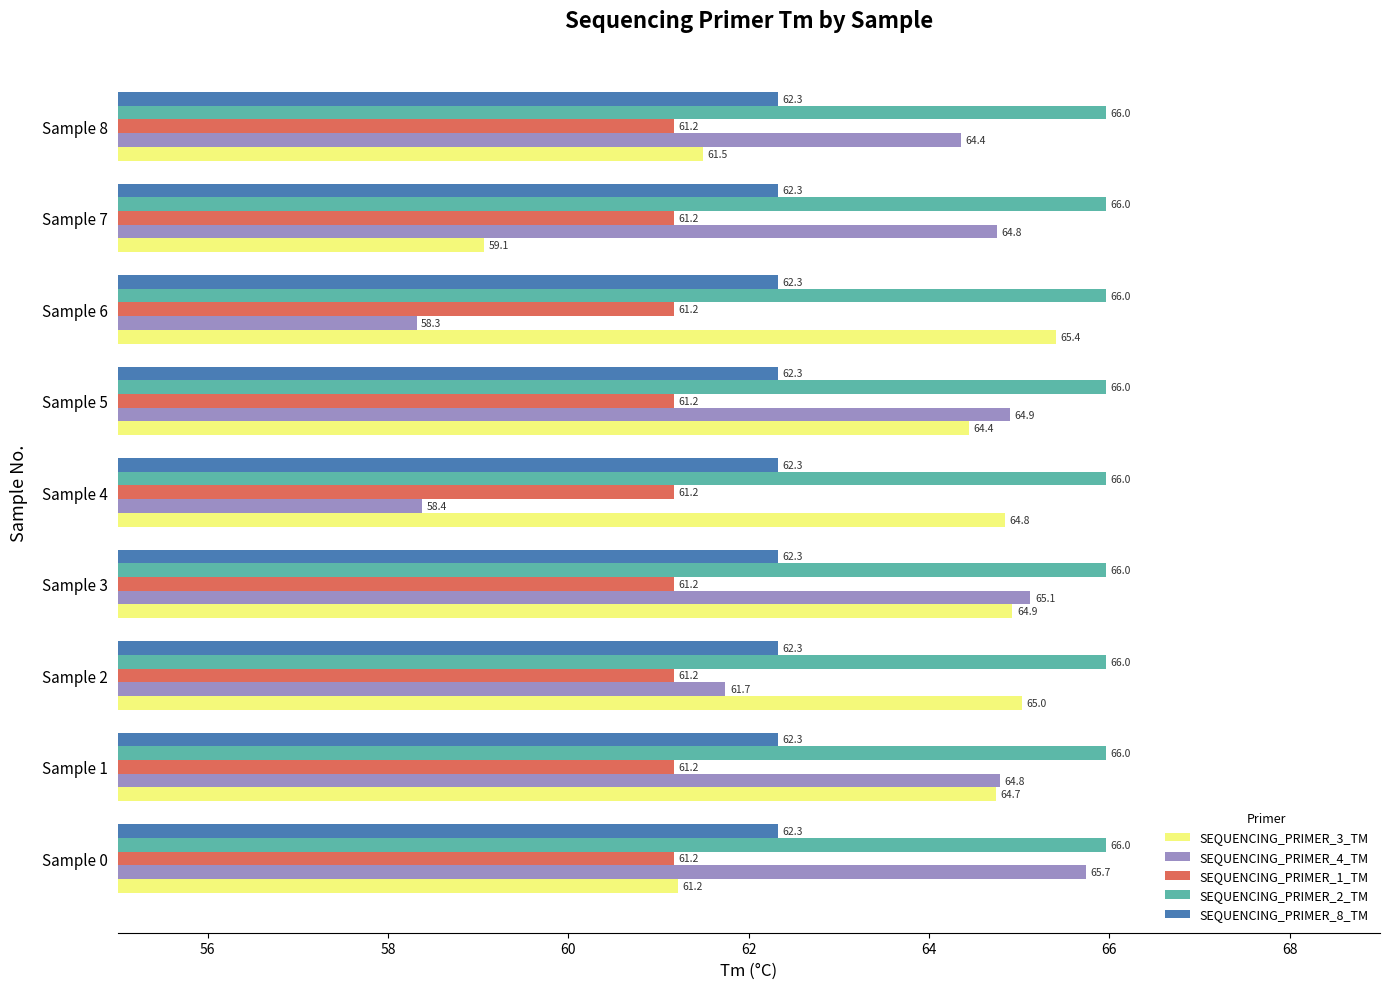

What value does the SEQUENCING_PRIMER_3_TM series have at Sample 8?

61.5